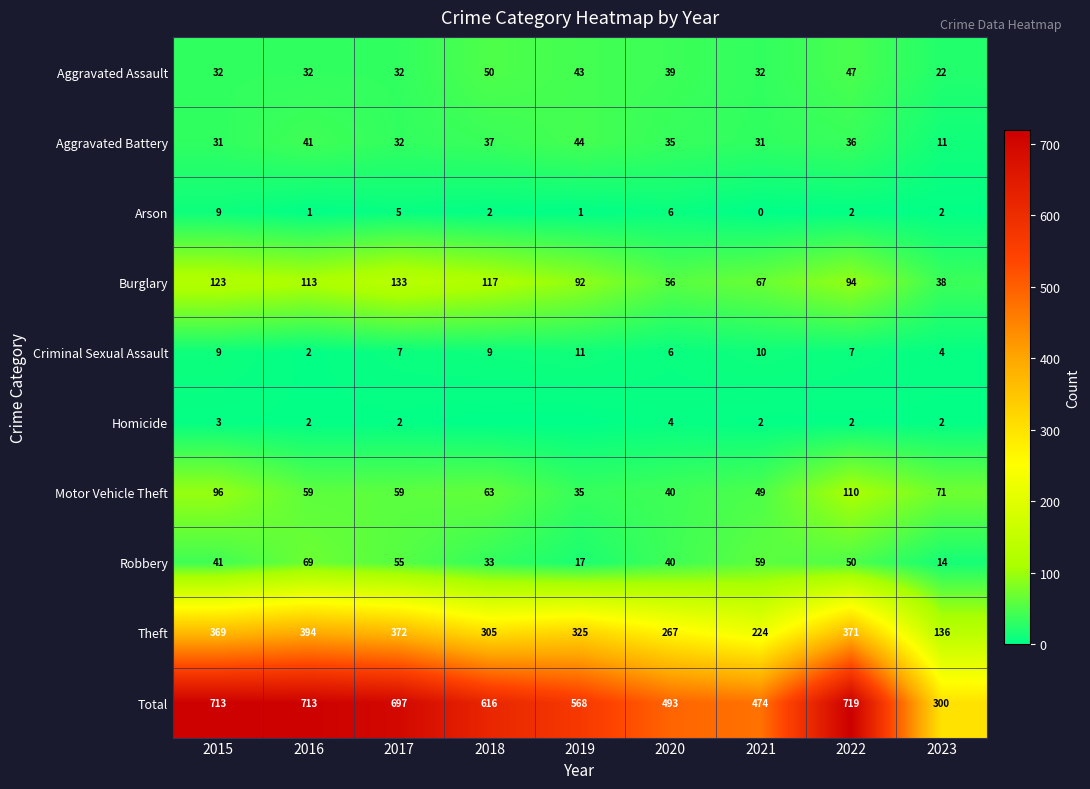

What is the difference between the Robbery values at 2015 and 2022?

9